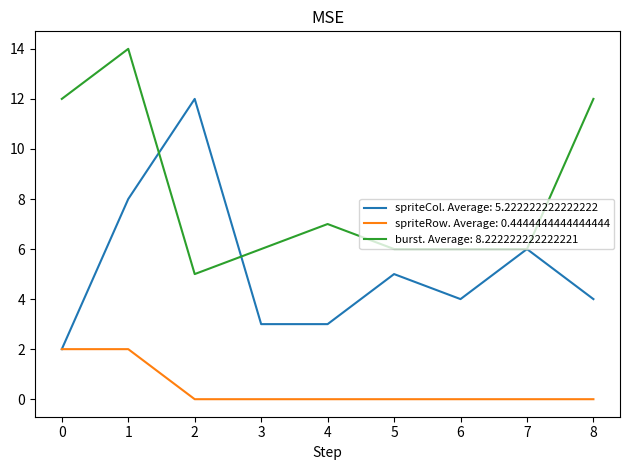

True or false: burst. Average: 8.222222222222221 and spriteRow. Average: 0.4444444444444444 cross at least once.

False